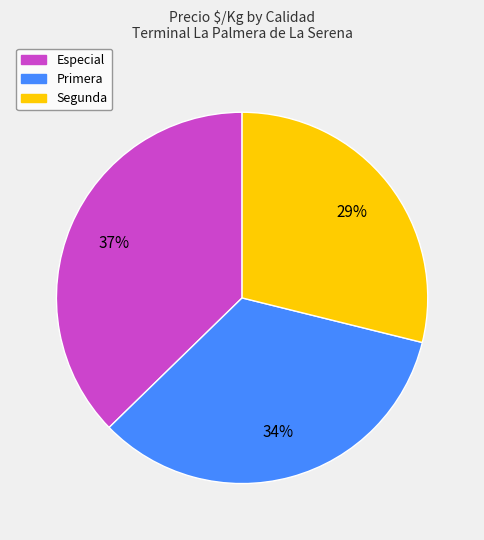

Count the number of slices in the pie.

3